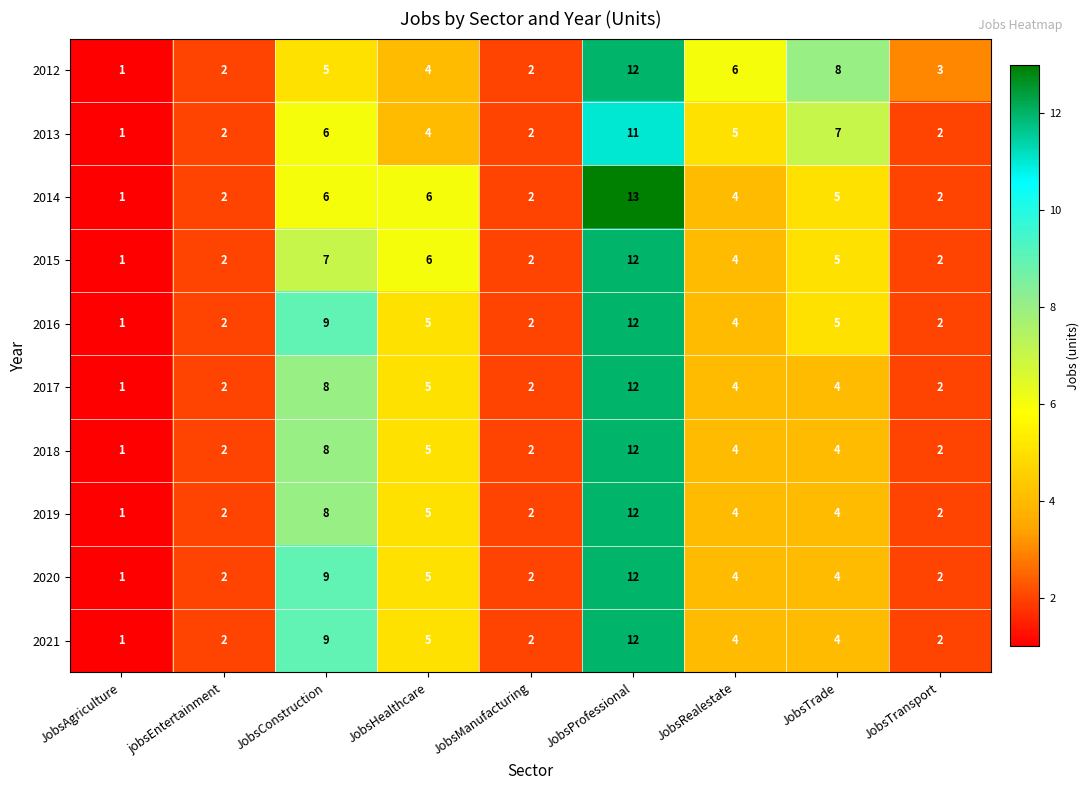

At which category is the sum across all series the highest?

JobsProfessional